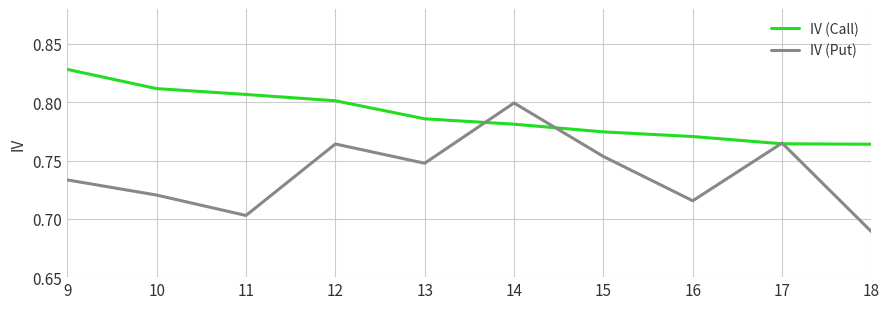

True or false: IV (Call) has more than 0 points higher than both neighbors.

False